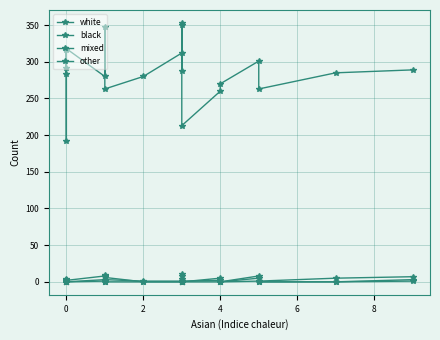

List the series in order of their peak value, highest first.

white, mixed, black, other